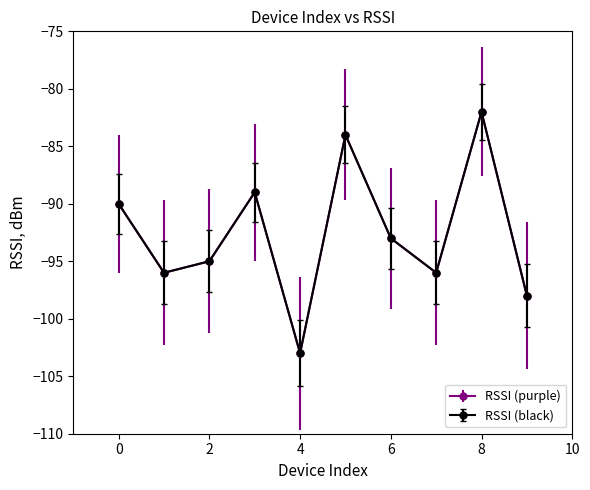

Is this an area chart (filled region under the line)?

No